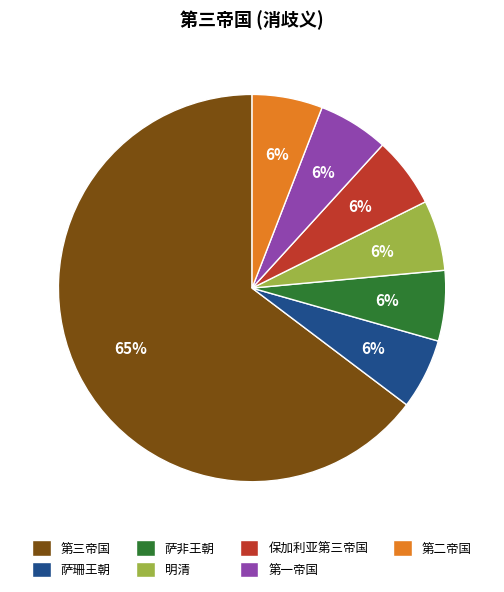

Which slice is the largest?

第三帝国